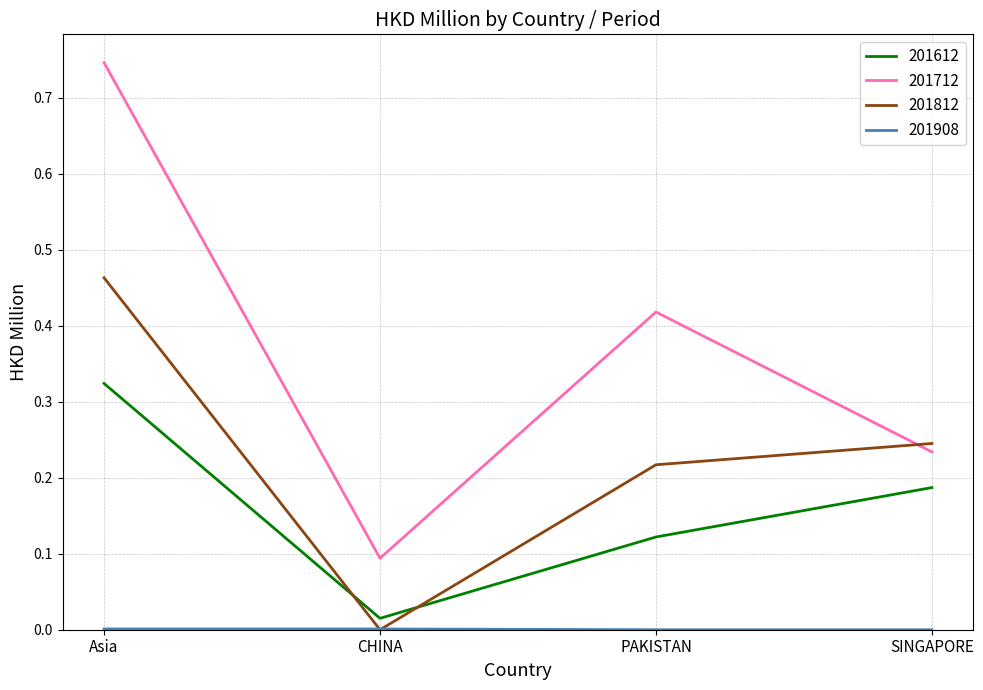

Which series has the largest range (max minus min)?

201712